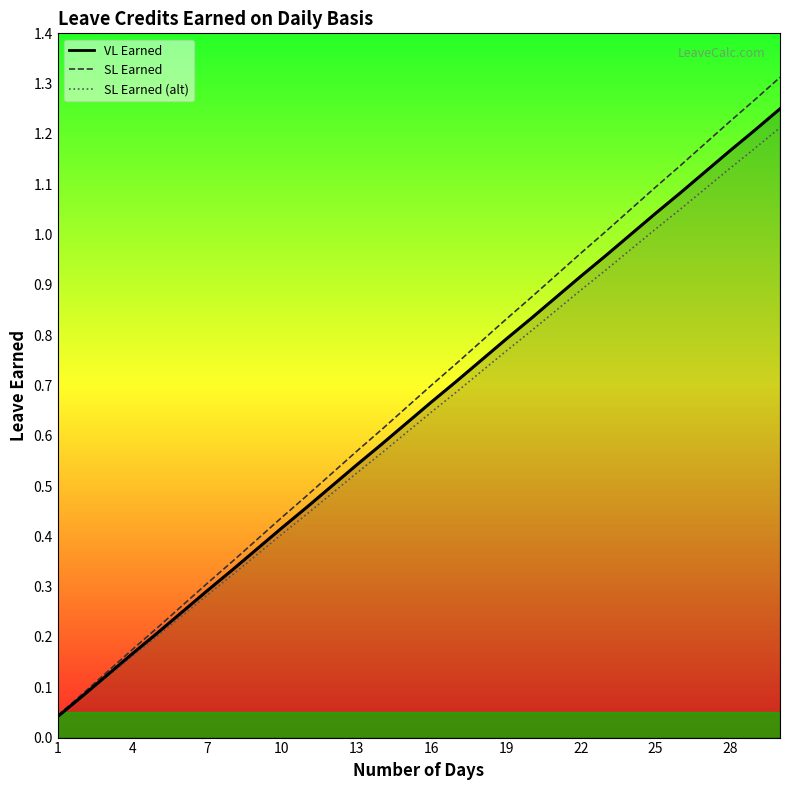

How many lines are shown in the chart?

3